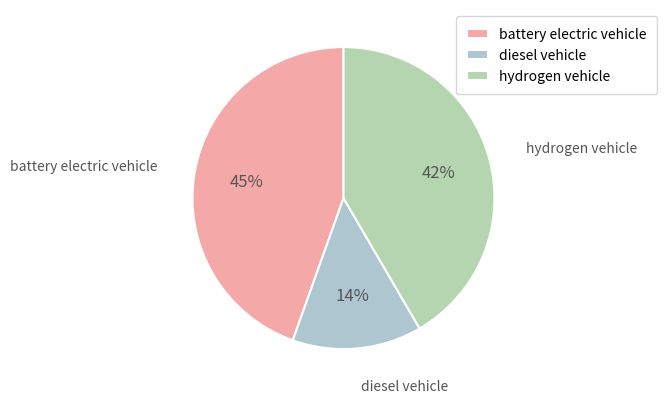

How many segments does this pie chart have?

3